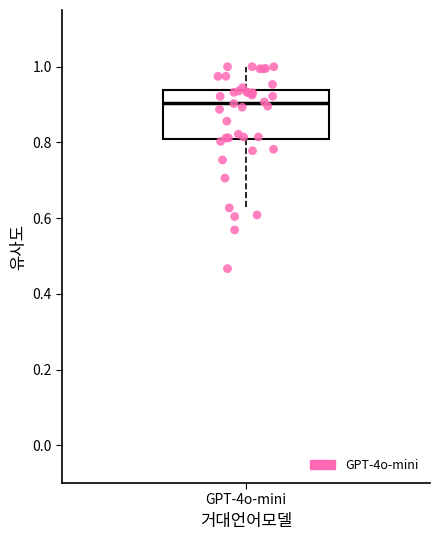

Transcribe this box plot: give where the median line is, the range the box spans, and where the two whiskers end, as read against the y-axis. The values are not printed on the chart, so give them approximately, as read against the axis.

median 0.90, box 0.80 to 0.94, whiskers 0.62 to 1.00